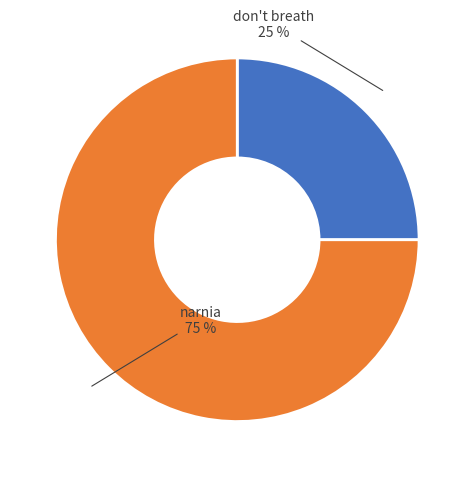

Is there any slice that represents more than half of the pie?

Yes